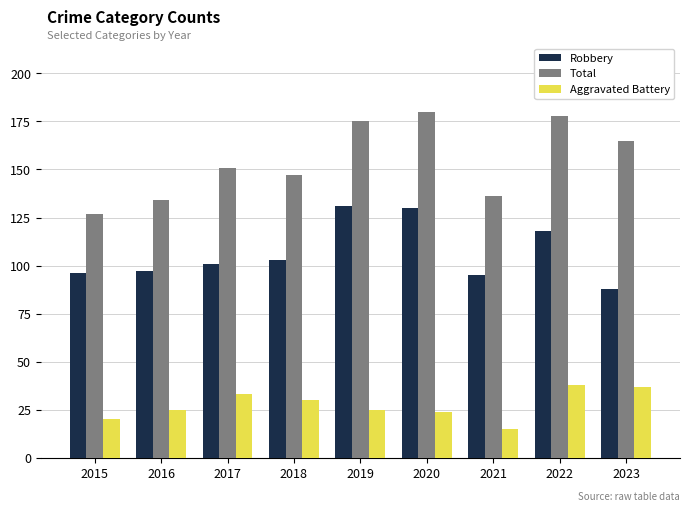

At which label does Total reach its minimum?

2015